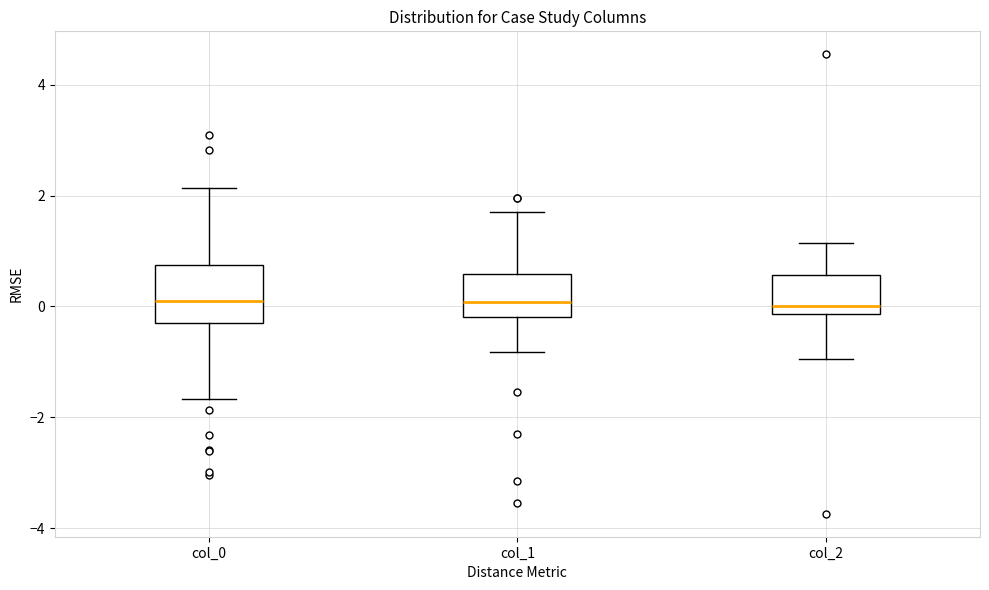

Which box is the tallest, from its lower edge to its upper edge?

col_0